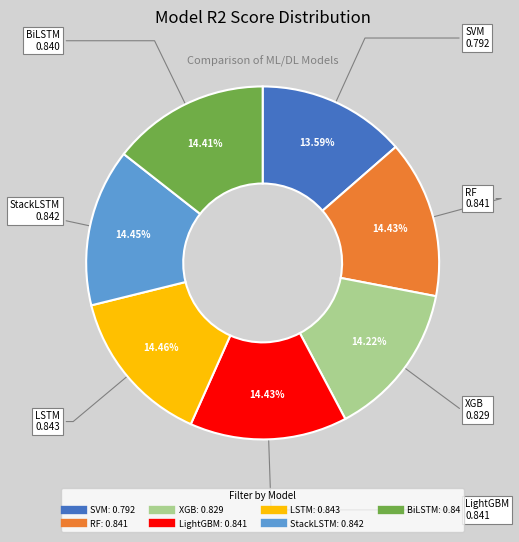

How many slices are in this pie chart?

7